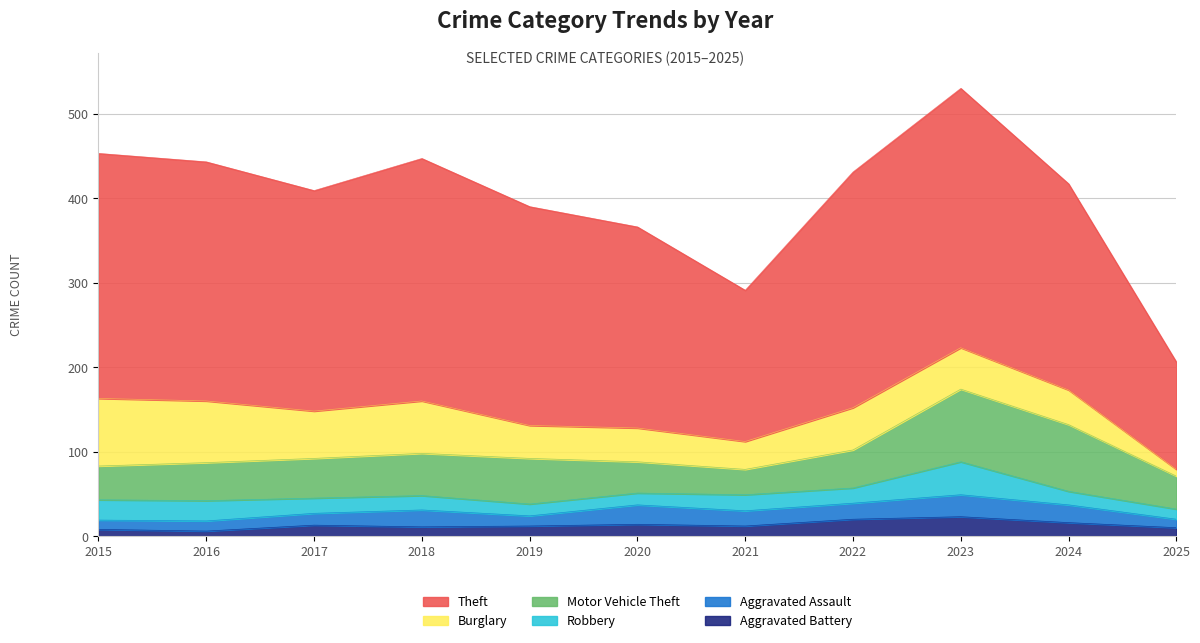

The value of Aggravated Battery at 2017 is 19. True or false?

False